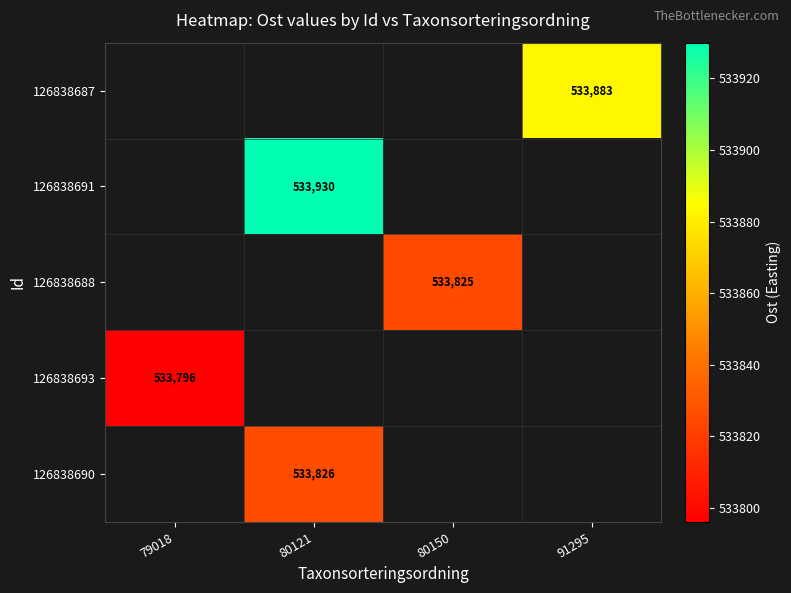

What is the minimum value shown in the chart?

533796.0